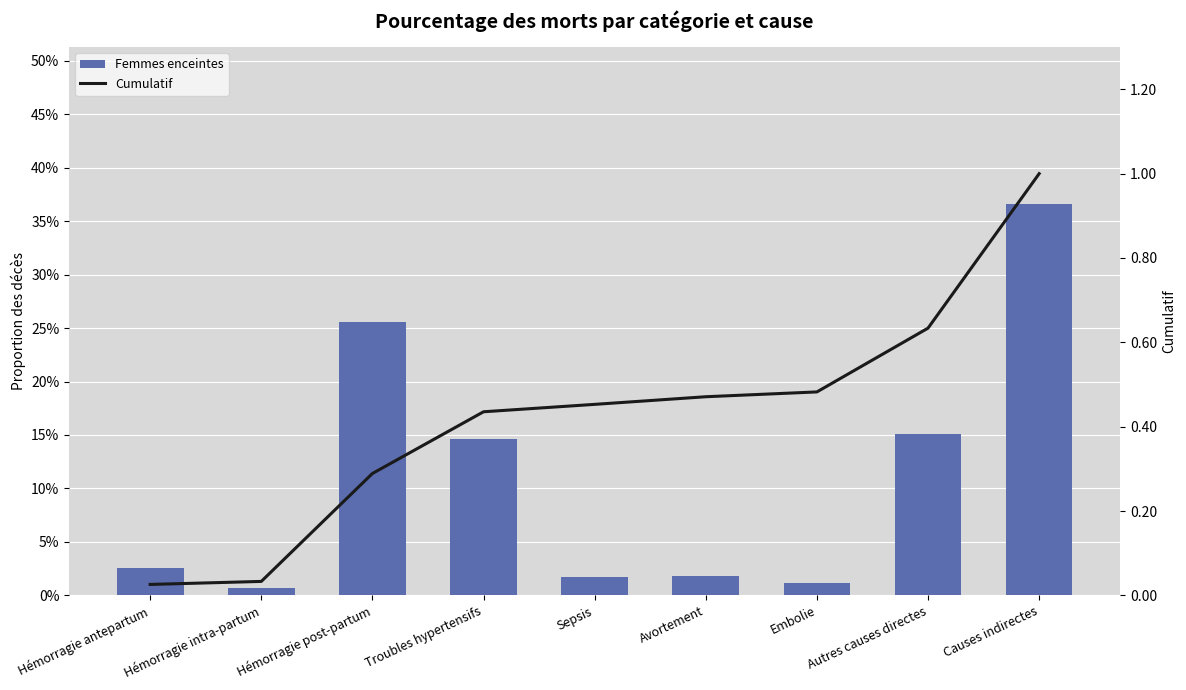

Reading right to left, transcribe all the data shown in this chart.

Femmes enceintes: 0.4	0.2	0.0	0.0	0.0	0.1	0.3	0.0	0.0
Cumulatif: 1.0	0.6	0.5	0.5	0.5	0.4	0.3	0.0	0.0